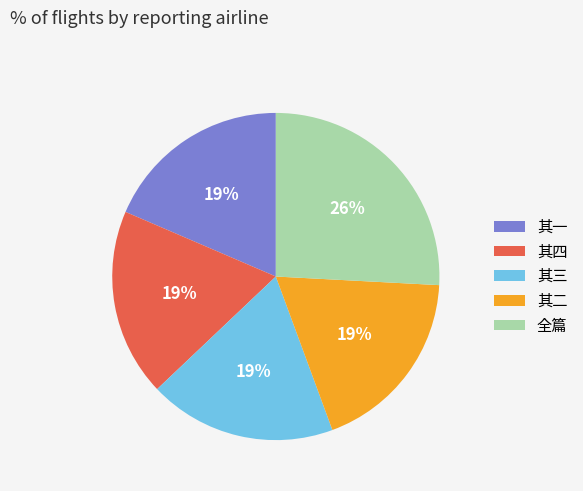

To the nearest percent, what is the average slice percentage?

20%